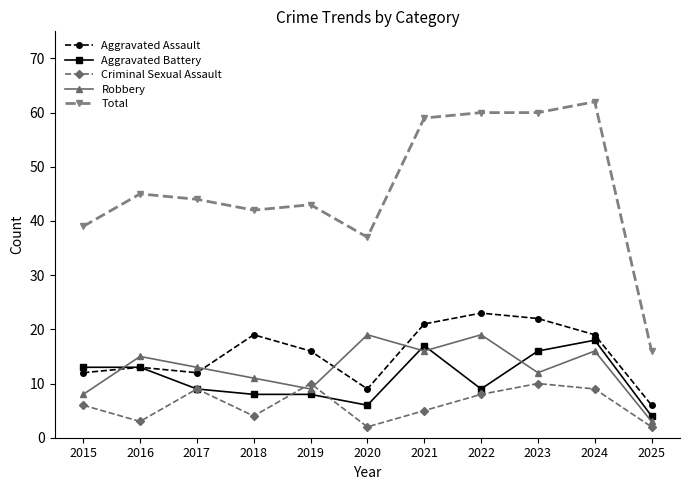

Which category has the lowest value in the Aggravated Assault series?

2025